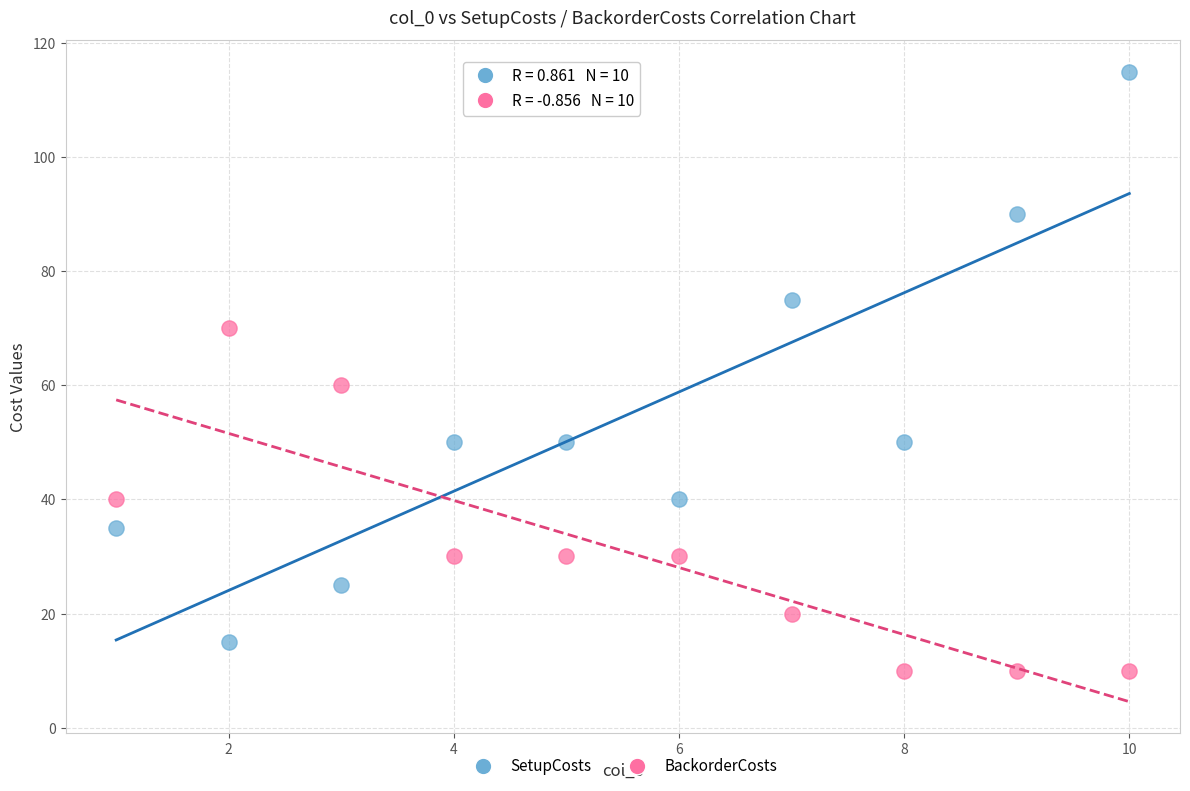

What are all the series names shown in the legend?

SetupCosts, BackorderCosts